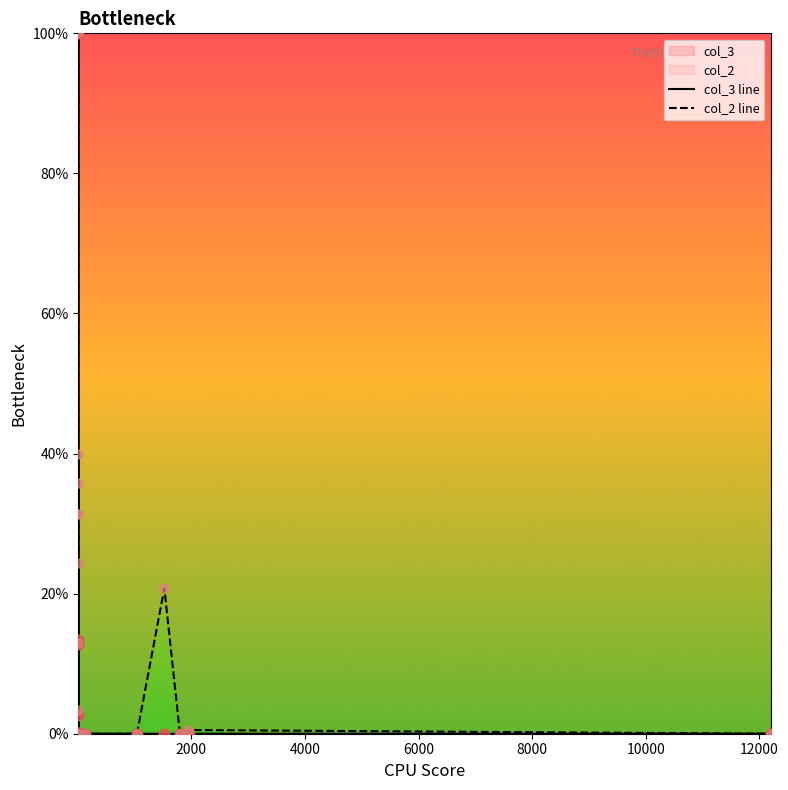

Which series reaches the minimum Y coordinate?

col_3 line